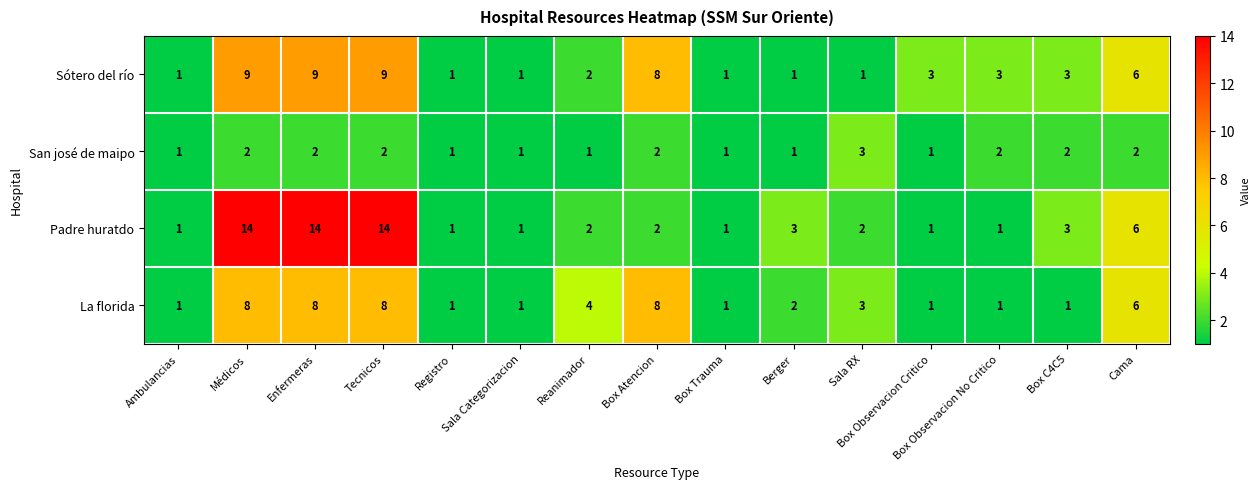

List the series in order of their peak value, highest first.

Padre huratdo, Sótero del río, La florida, San josé de maipo